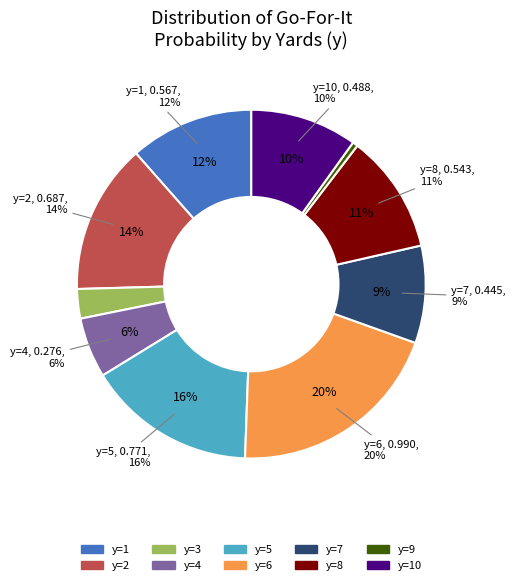

Rank the categories by value from lowest to highest.

y=9, y=3, y=4, y=7, y=10, y=8, y=1, y=2, y=5, y=6